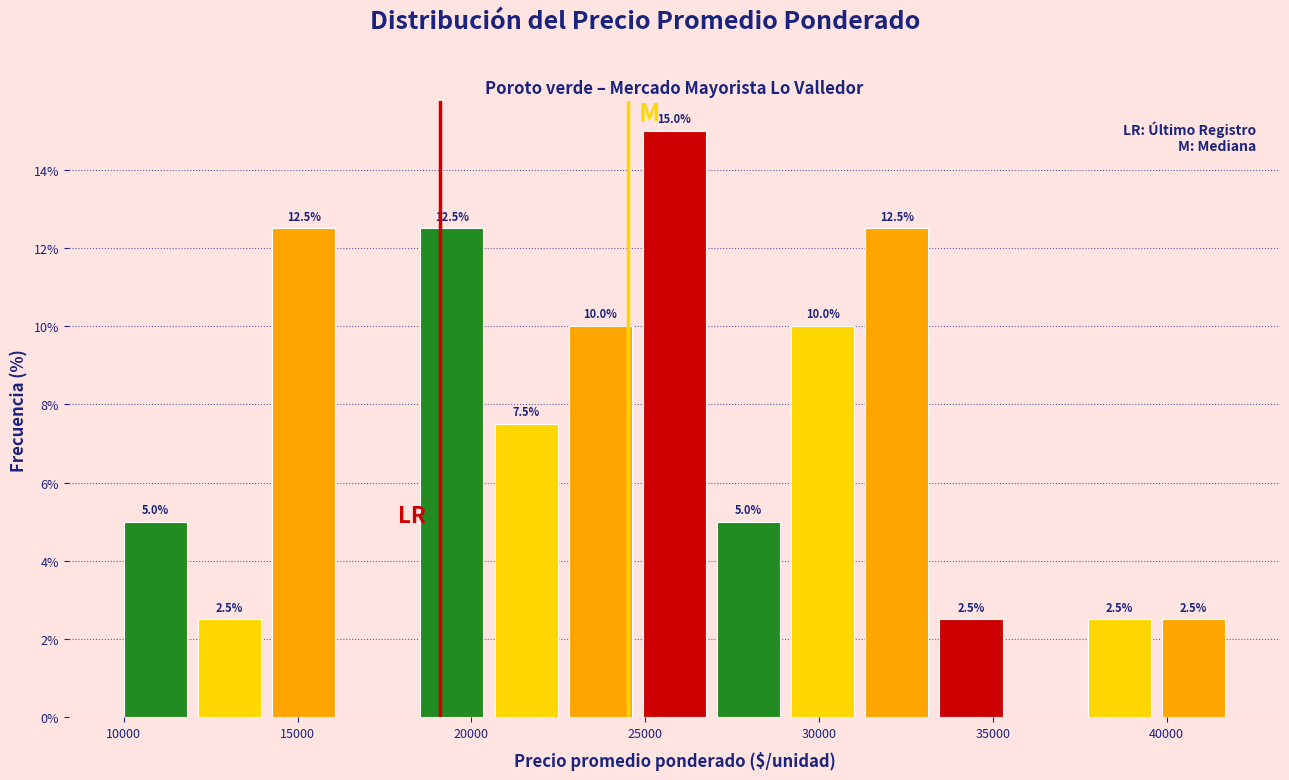

Over which range of the x-axis is the bar tallest?

25000 to 27000